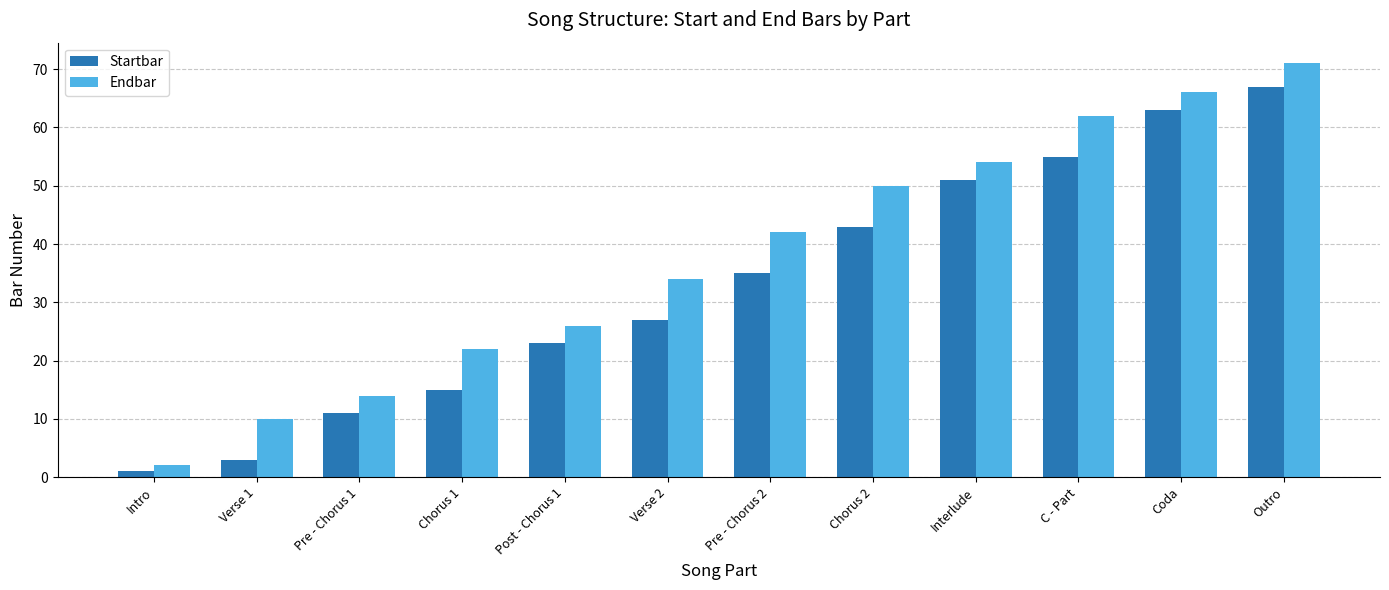

What is the total value across all series at Pre - Chorus 1?

25